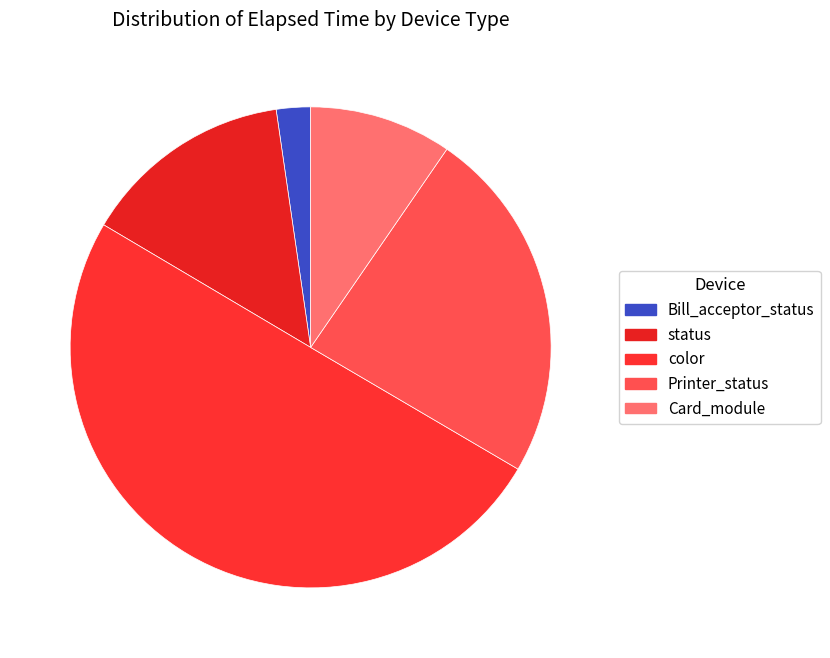

Which category has the biggest portion of the pie?

color